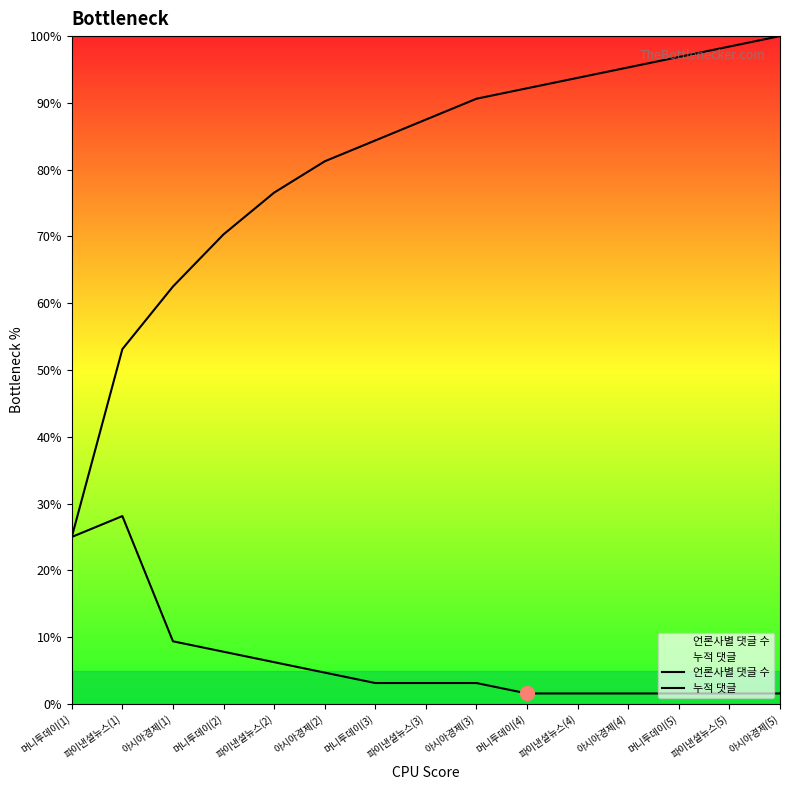

The value of 누적 댓글 at 머니투데이(3) is 84.4. True or false?

True